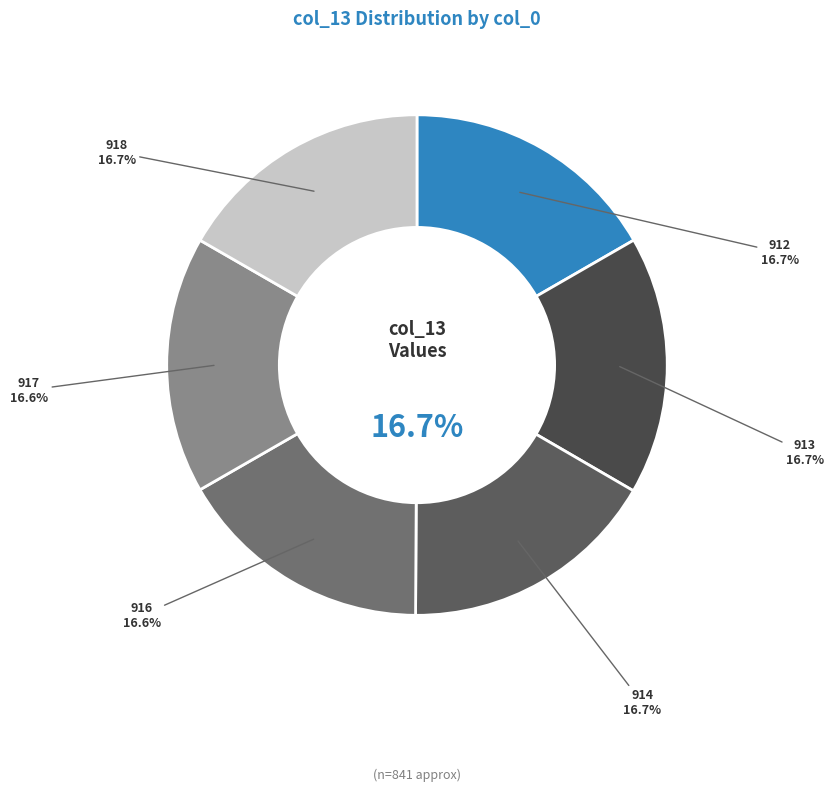

To the nearest percent, what is the average slice percentage?

17%